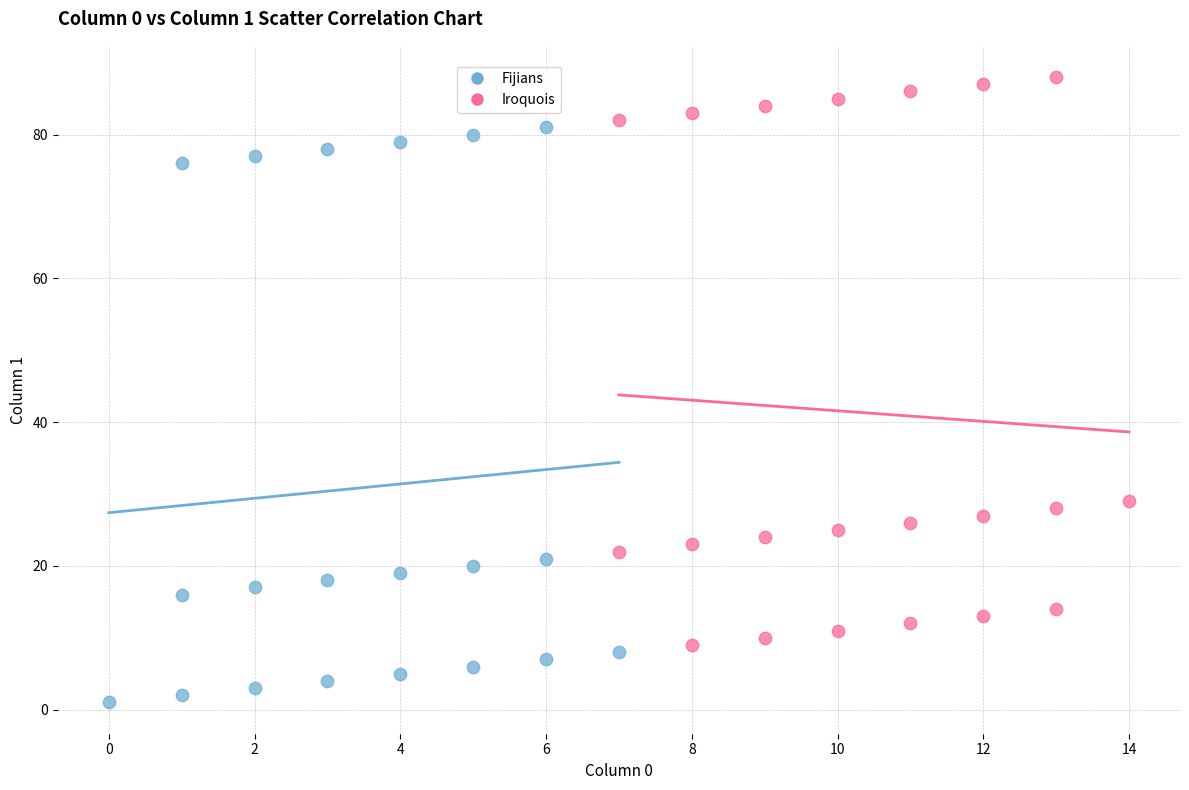

What are all the series names shown in the legend?

Fijians, Iroquois